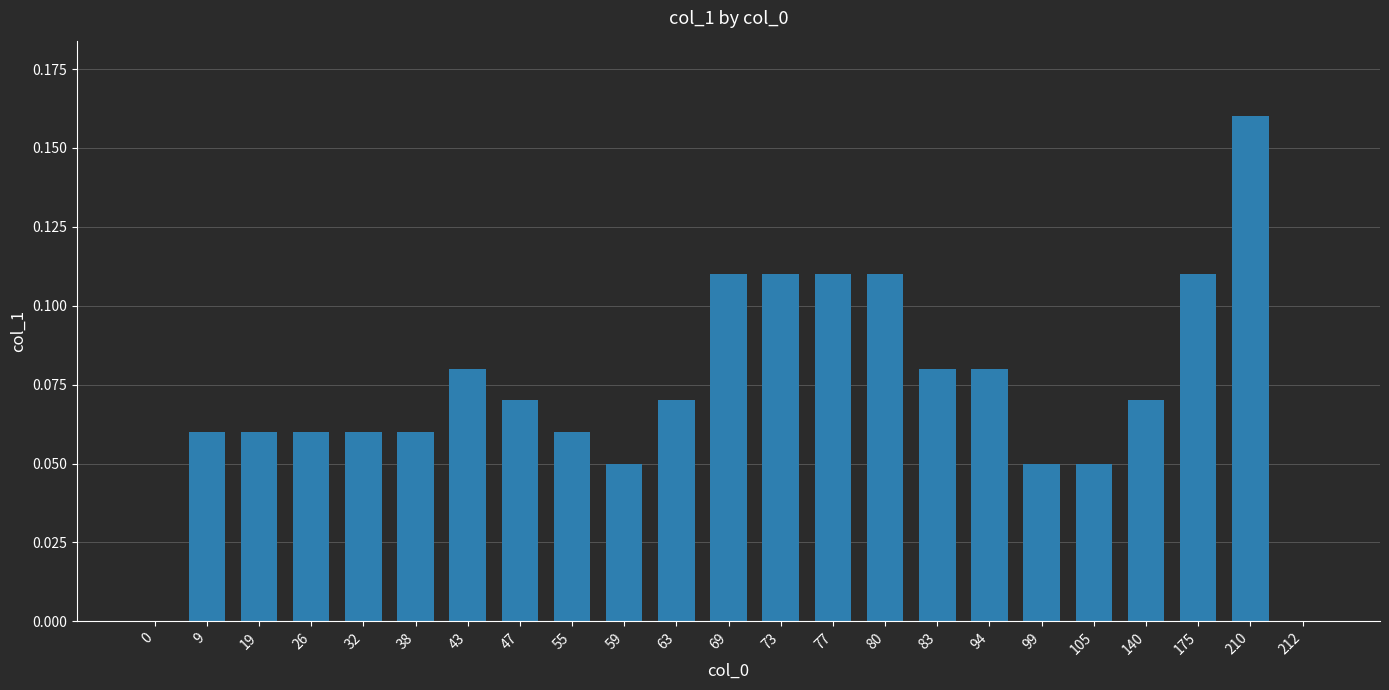

Is it true that the value at 212 is 0.0?

True